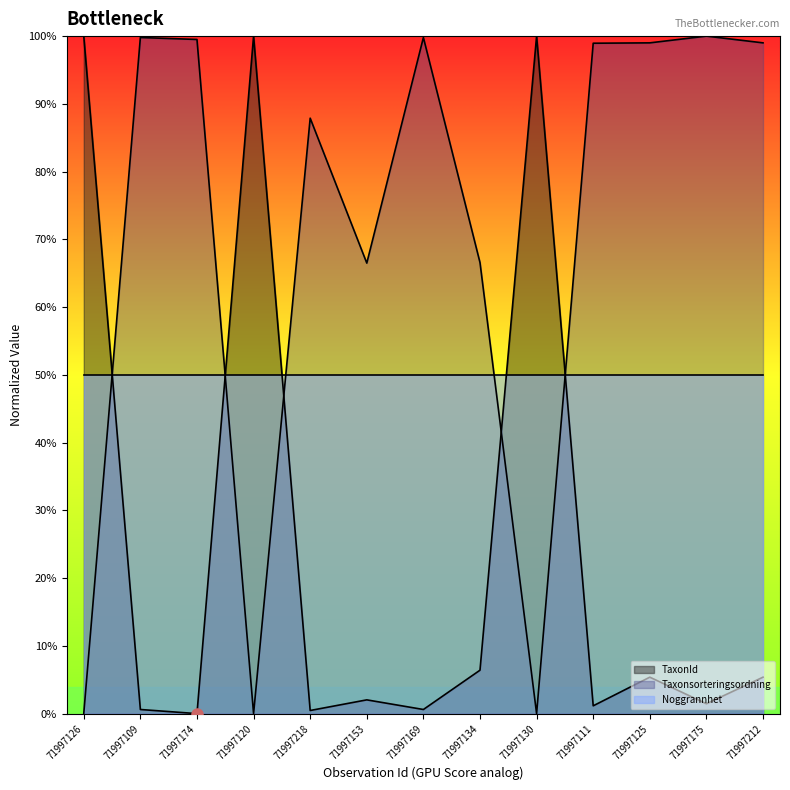

How many interior local valleys does the Taxonsorteringsordning series have?

3